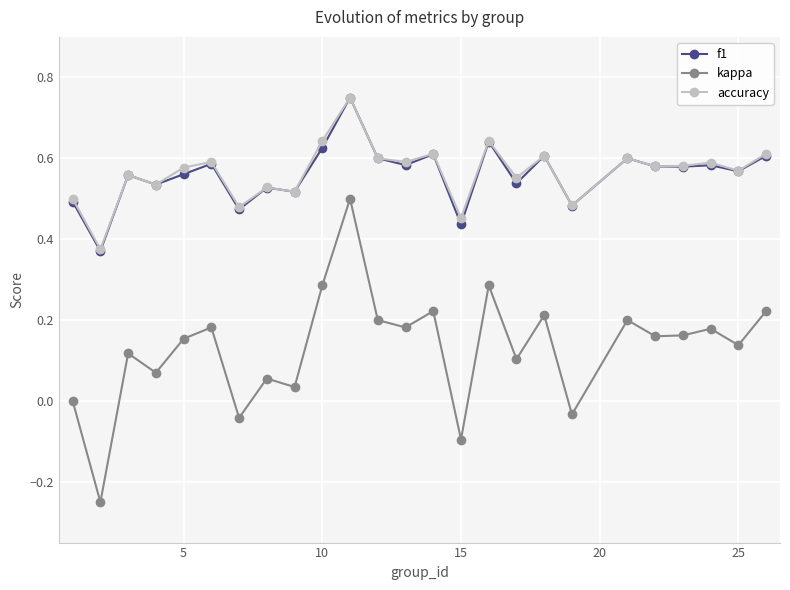

How many lines are shown in the chart?

3